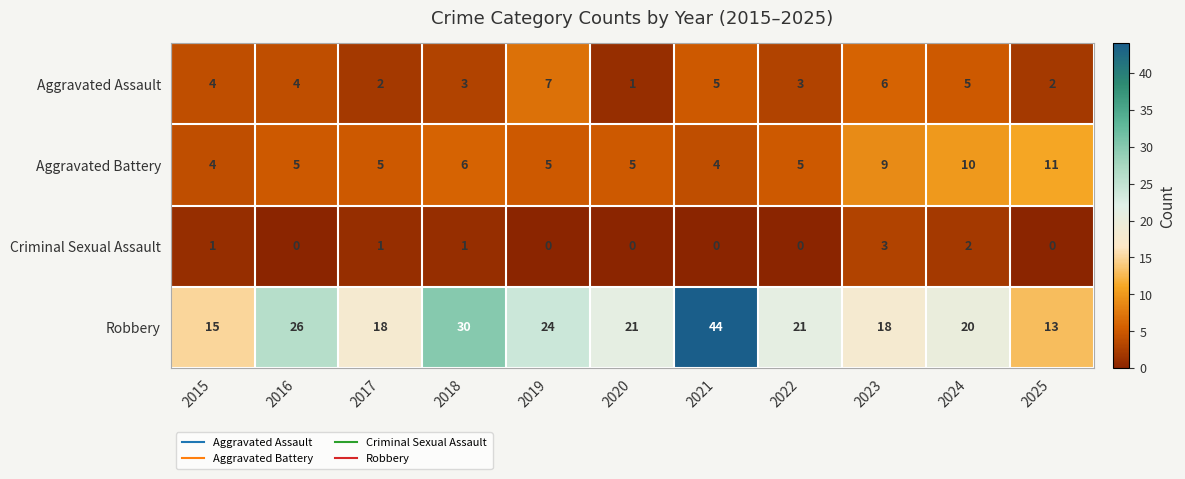

At which category is the sum across all series the highest?

2021